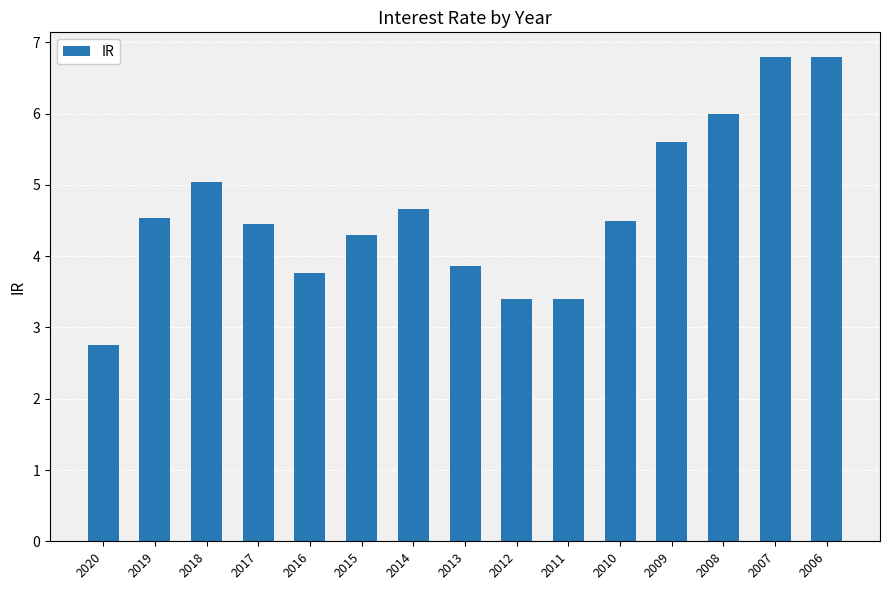

What is the value of the 1st bar from the left?

2.8